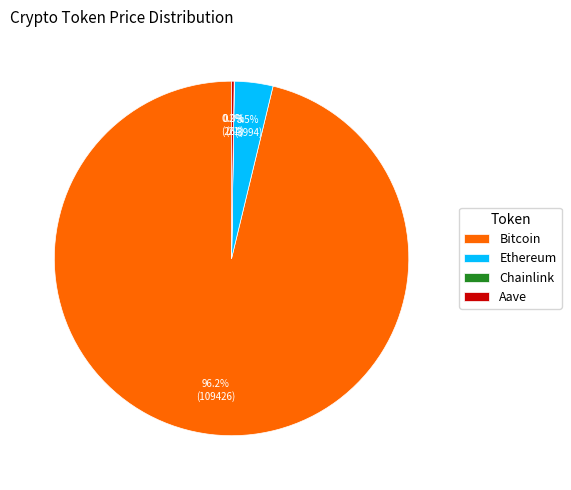

Which category has the biggest portion of the pie?

Bitcoin